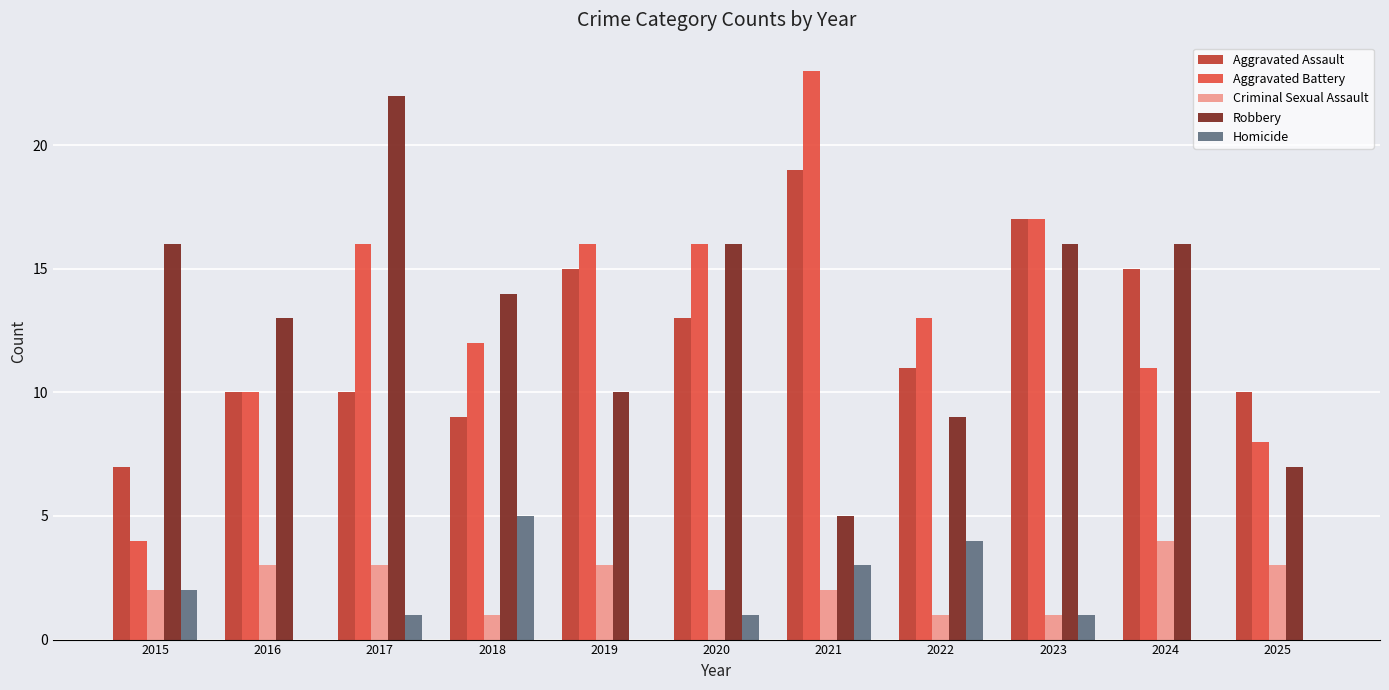

What is the maximum value shown in the chart?

23